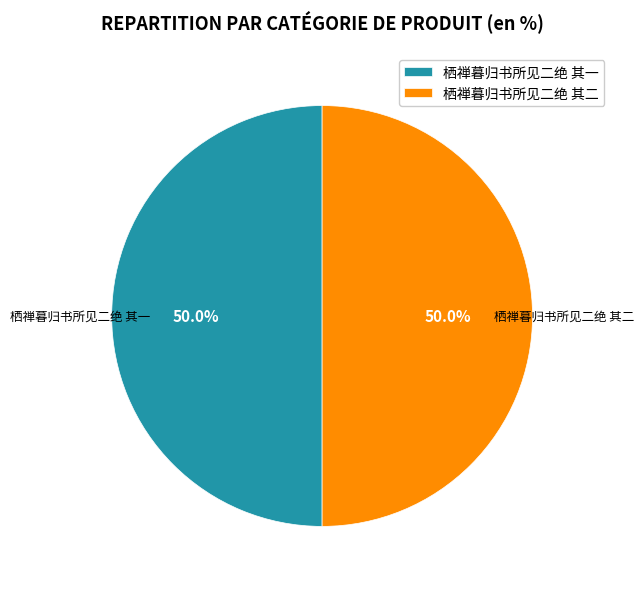

What is the ratio of the value at 栖禅暮归书所见二绝 其二 to the value at 栖禅暮归书所见二绝 其一?

1.0